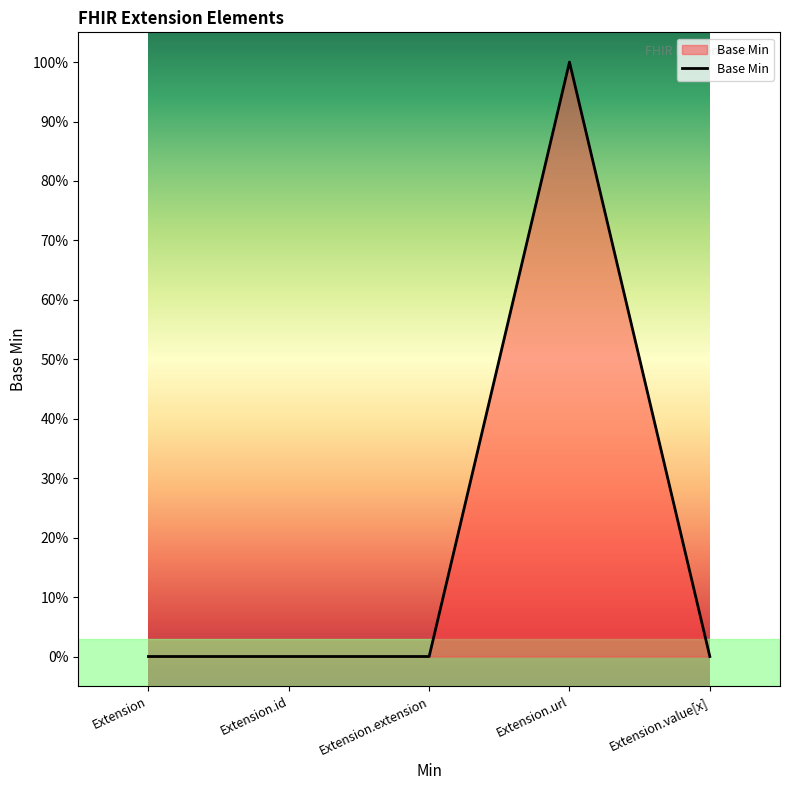

Between Extension.extension and Extension.value[x], which is larger?

Extension.extension